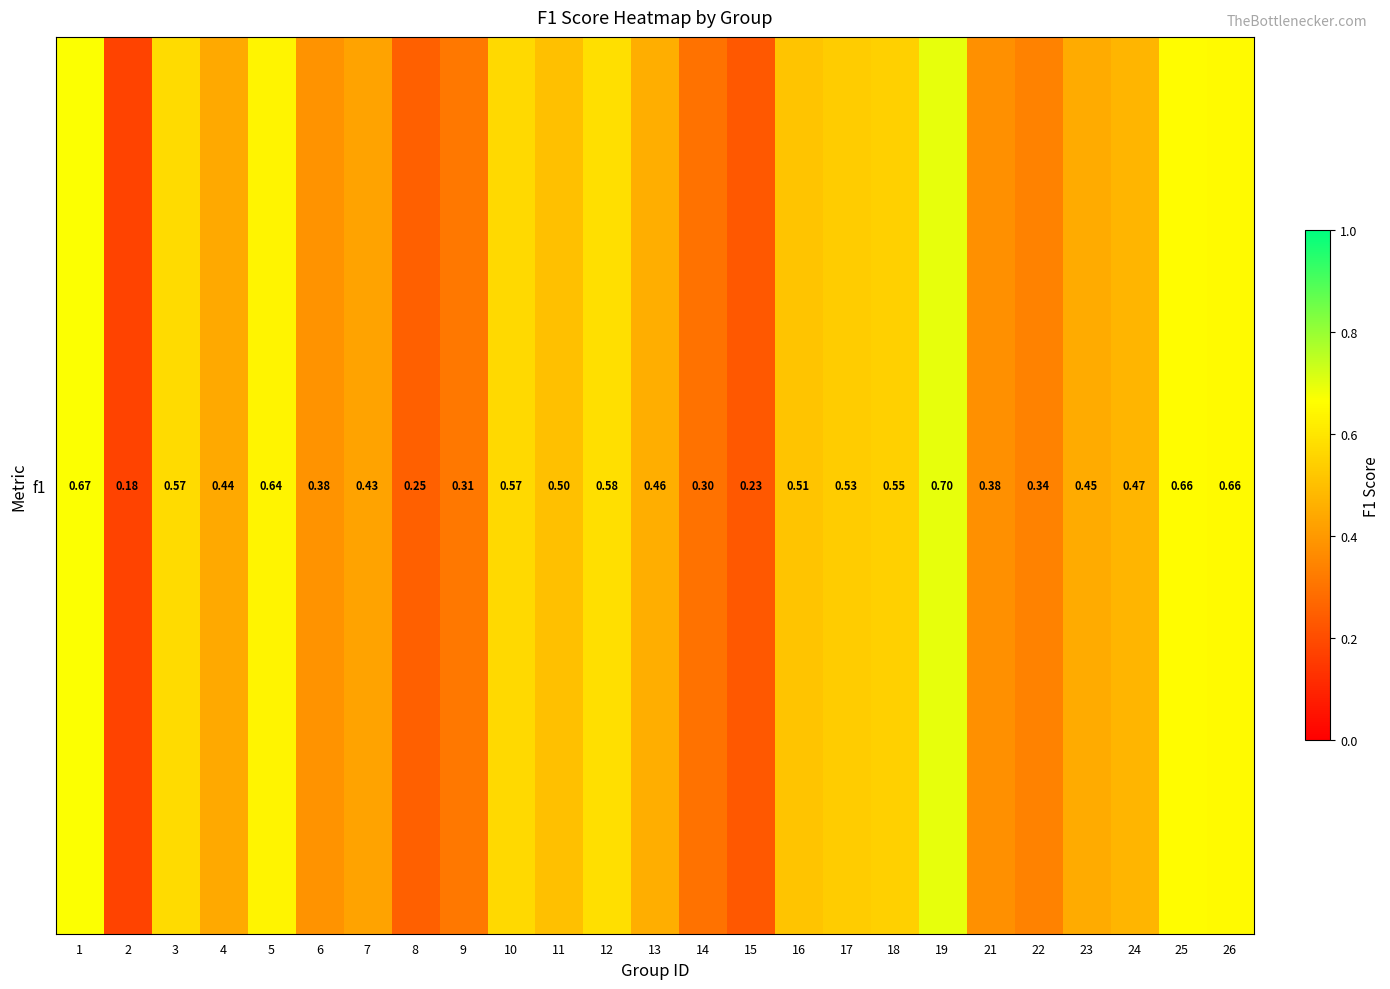

What is the difference between the second highest and second lowest values?

0.4